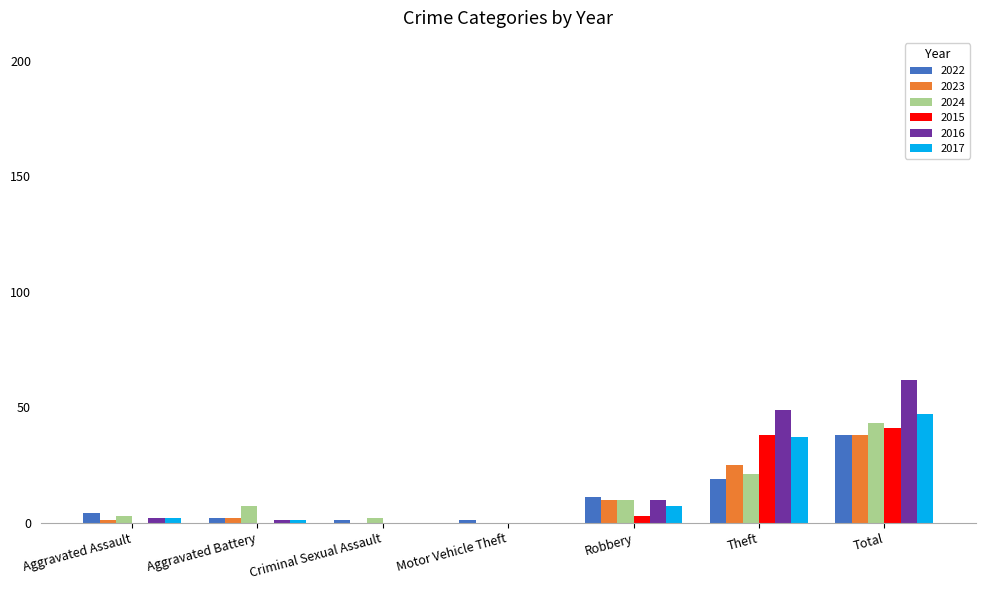

Reading right to left, list all the values displayed in this chart.

2022: 38	19	11	1	1	2	4
2023: 38	25	10	0	0	2	1
2024: 43	21	10	0	2	7	3
2015: 41	38	3	0	0	0	0
2016: 62	49	10	0	0	1	2
2017: 47	37	7	0	0	1	2